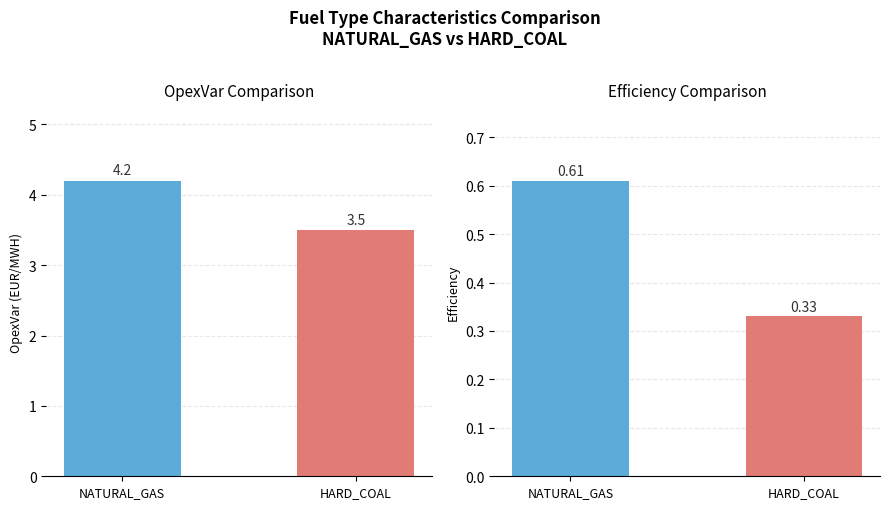

What are all the series names shown in the legend?

NATURAL_GAS, HARD_COAL